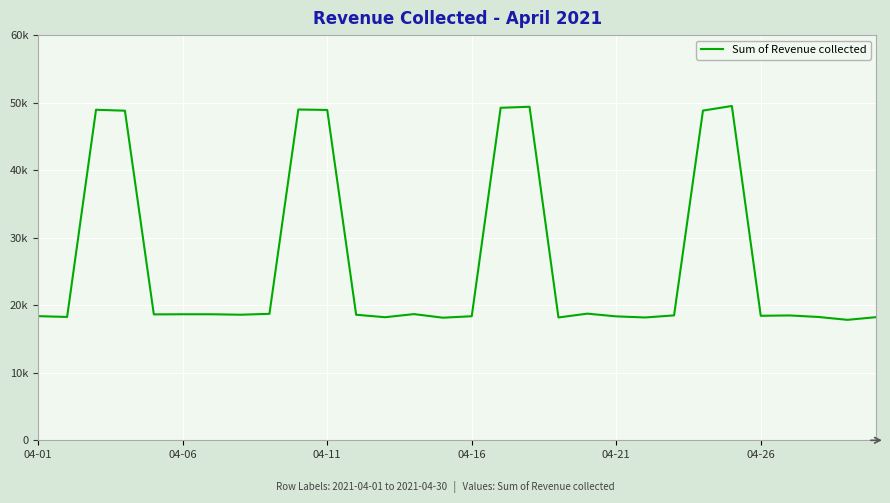

What is the sum of all values?

797777